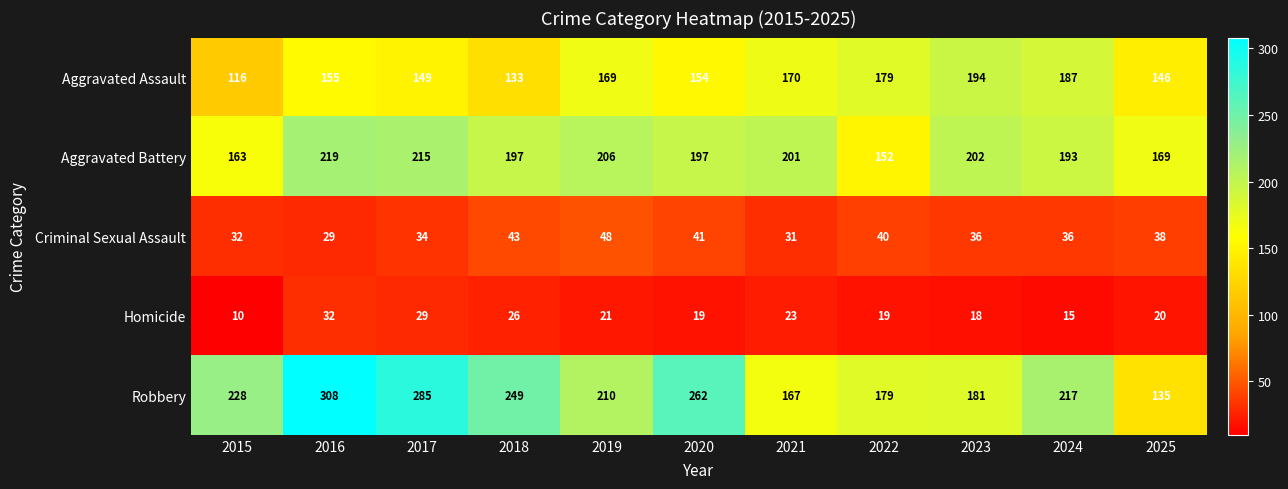

Which series has the widest spread of values?

Robbery